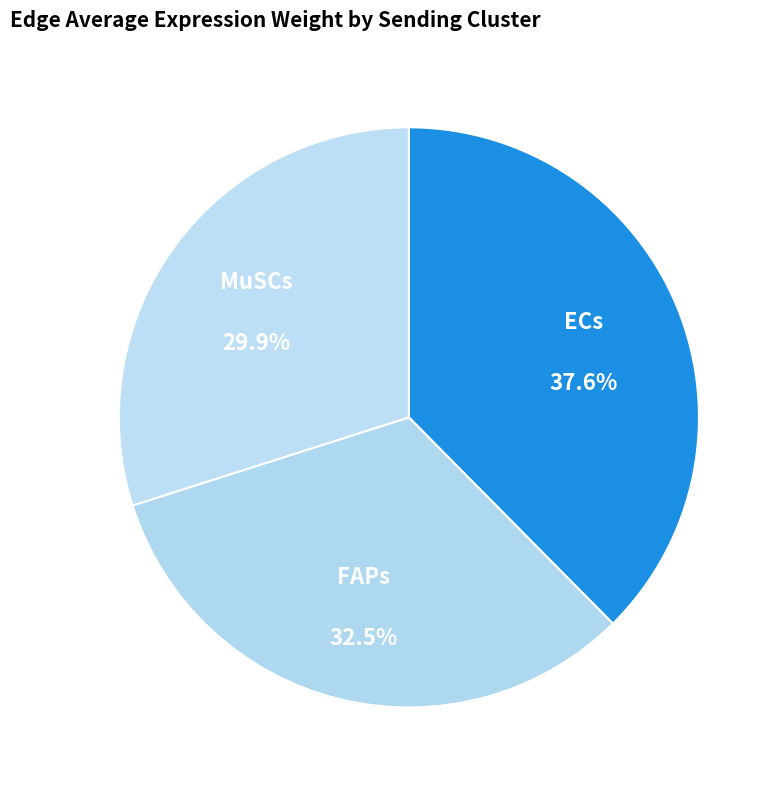

How many segments does this pie chart have?

3